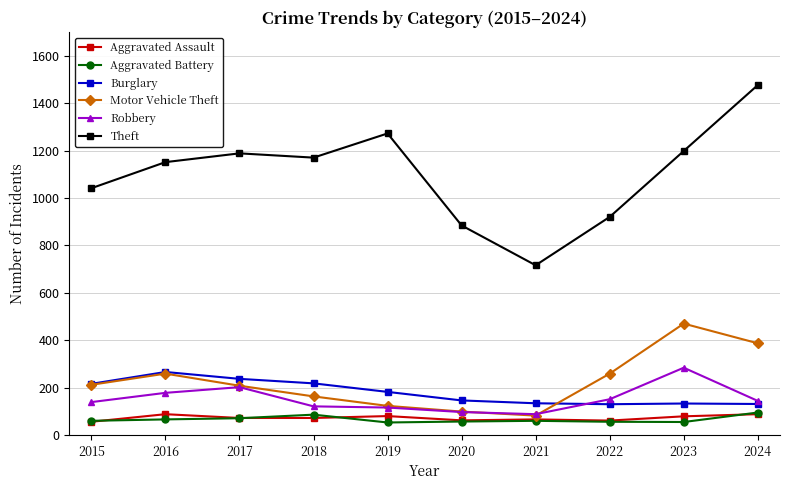

True or false: Aggravated Assault has more than 0 points higher than both neighbors.

True